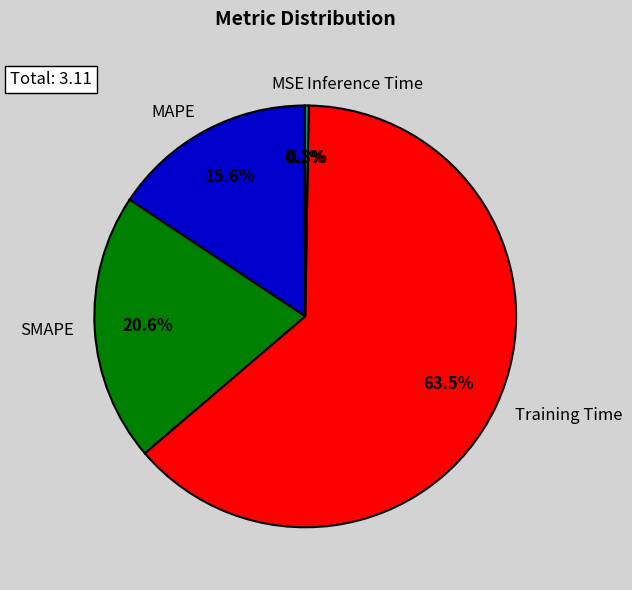

Is it true that SMAPE is 21% of the pie?

True